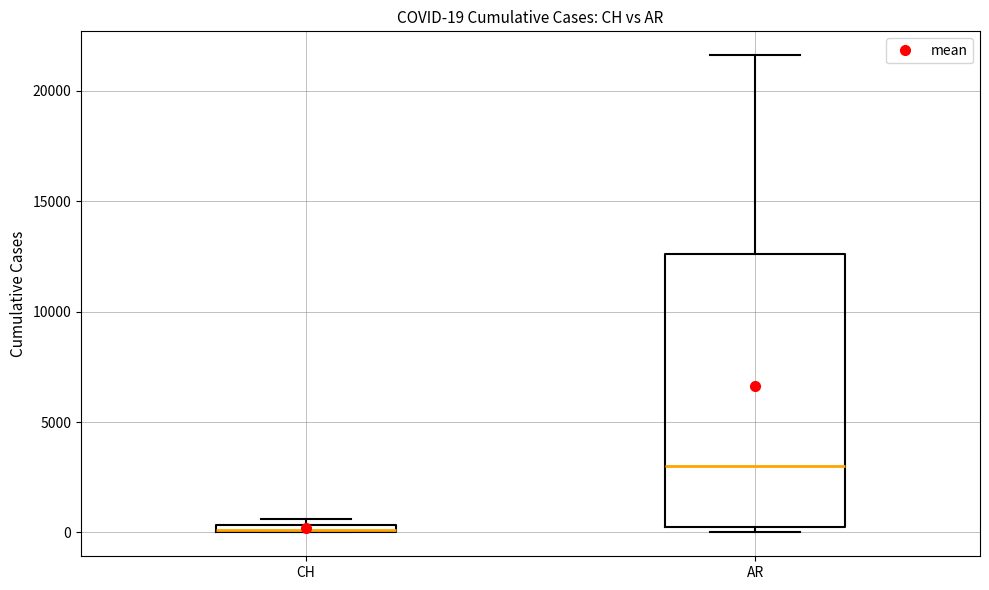

Which box is the tallest, from its lower edge to its upper edge?

AR